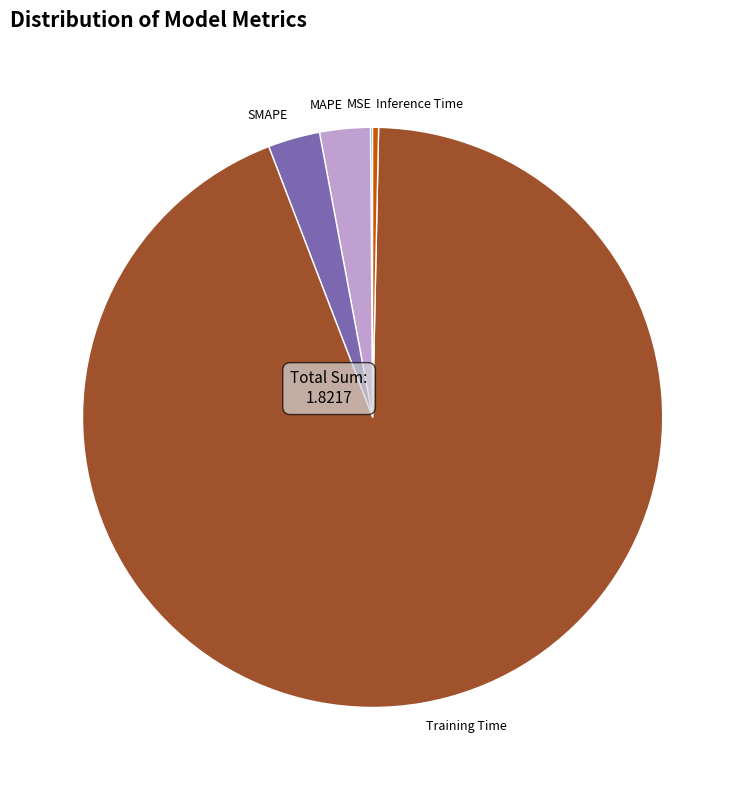

Which slice is the largest?

Training Time